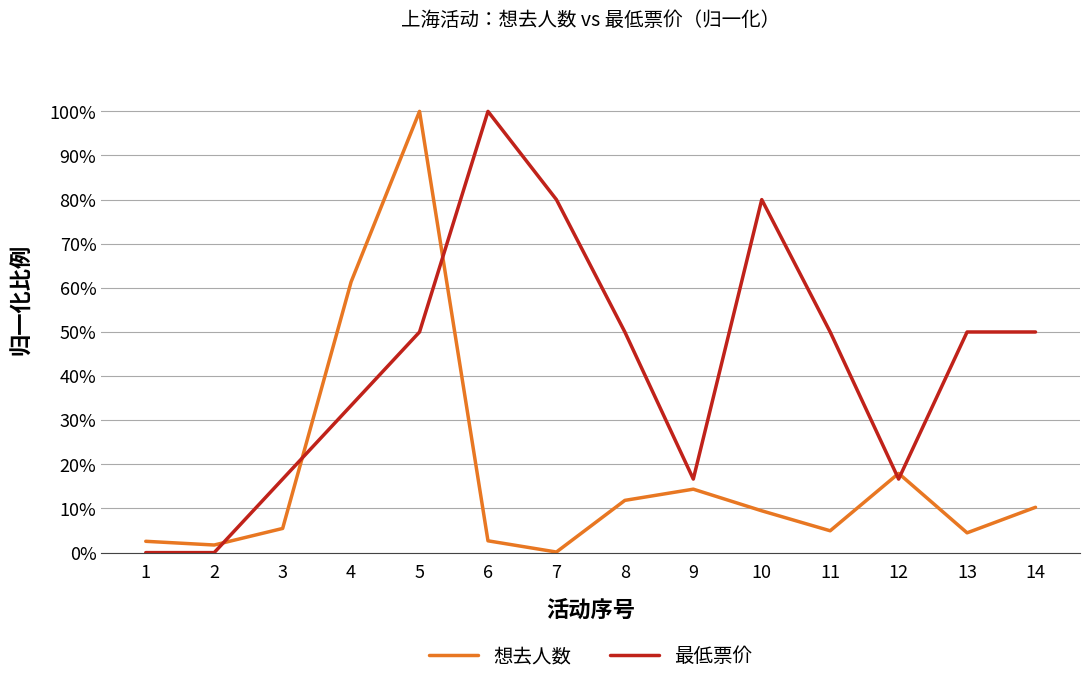

What is the maximum value shown in the chart?

1.0